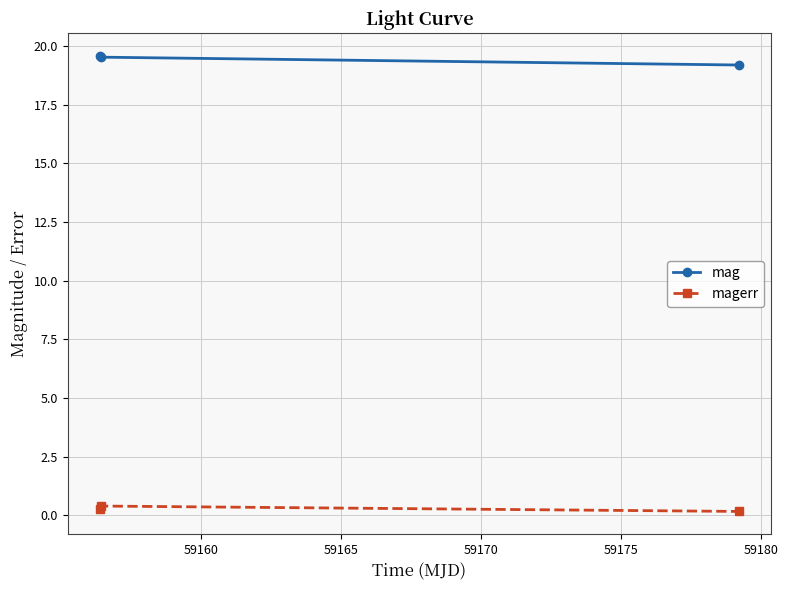

How many lines are shown in the chart?

2